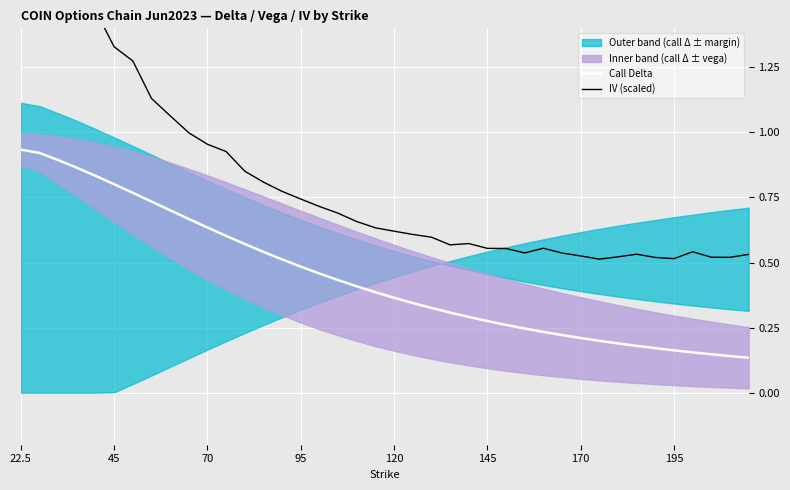

Is it true that IV (scaled) equals 2.5 at 120?

False